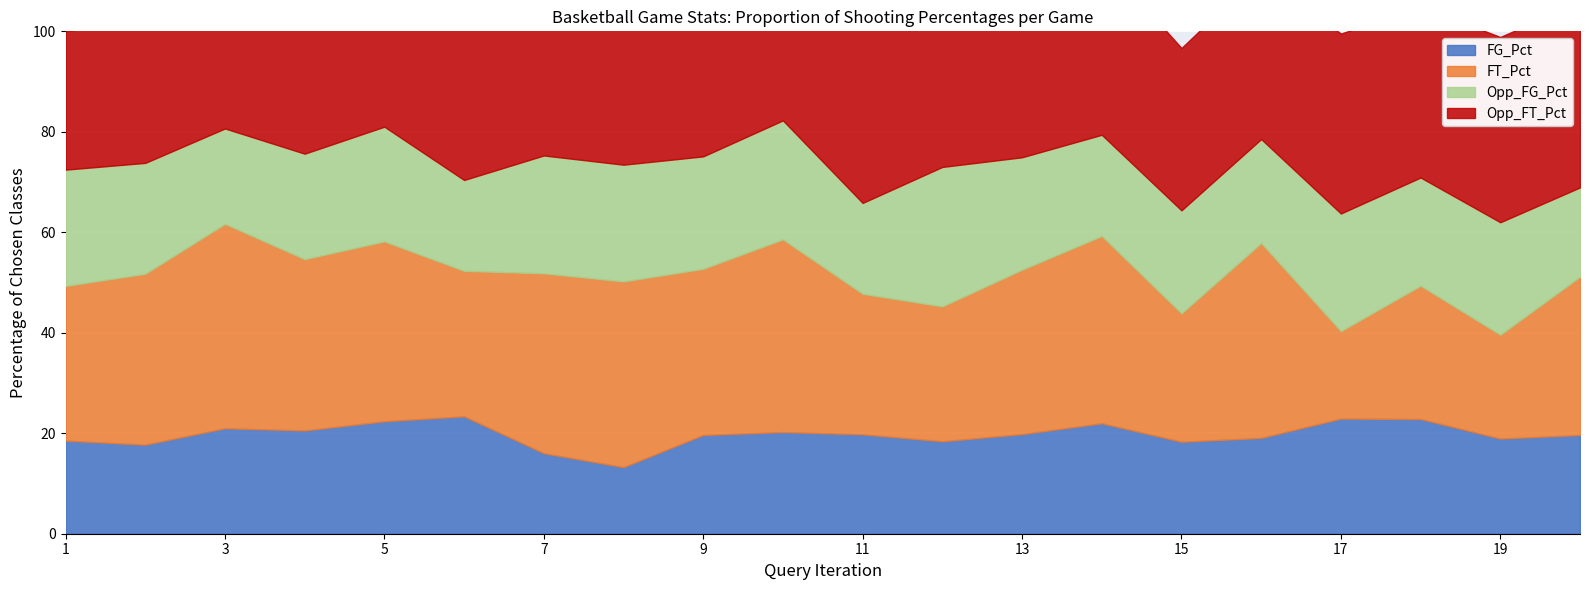

What is the total value across all series at 3?

2.4